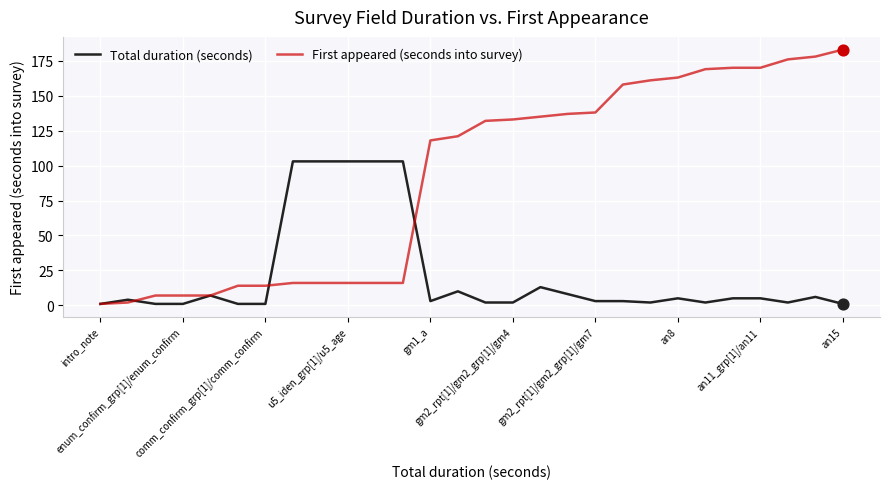

At how many categories does at least one series exceed 60?

21